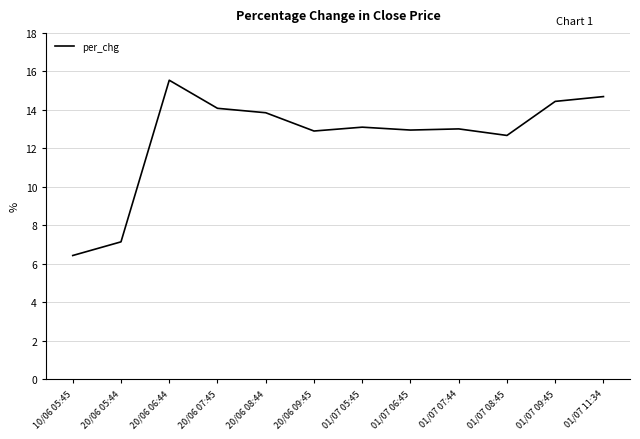

What position from the left is 20/06 08:44?

5